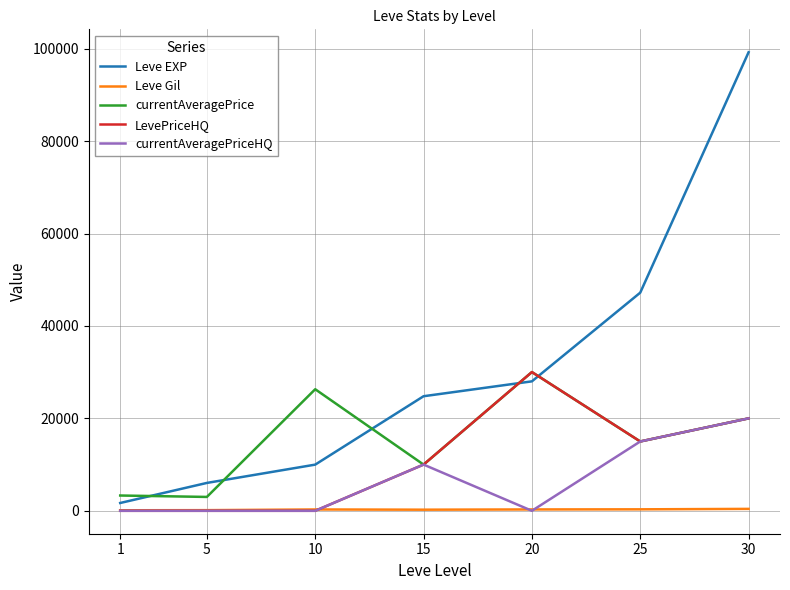

What is the difference between the Leve Gil values at 20 and 5?

153